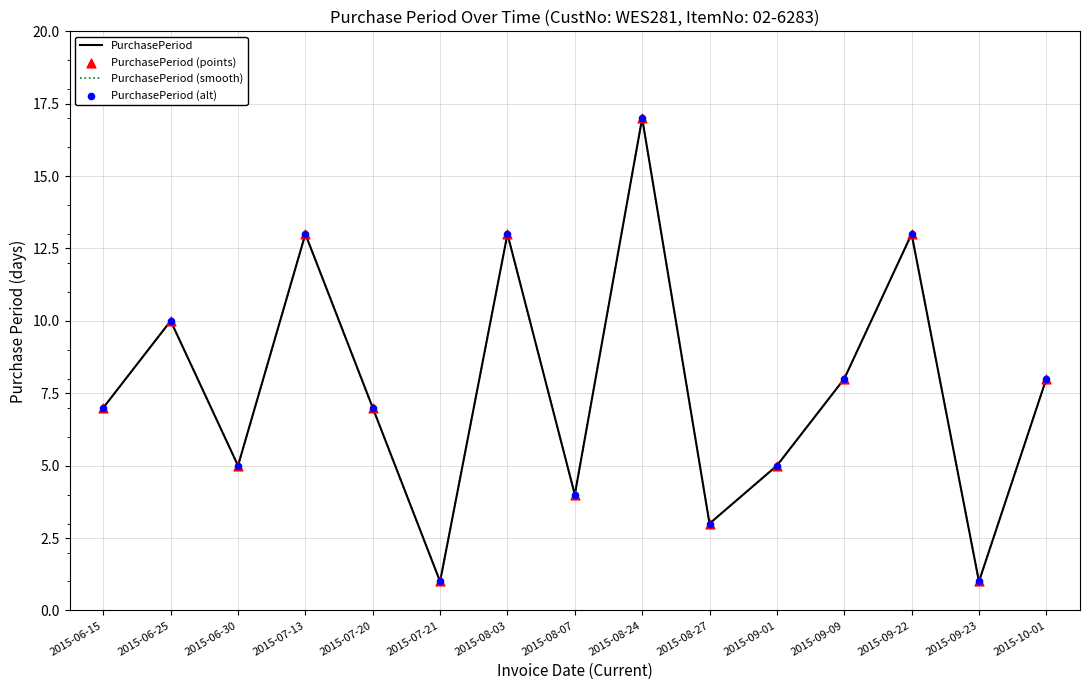

Is this an area chart (filled region under the line)?

No